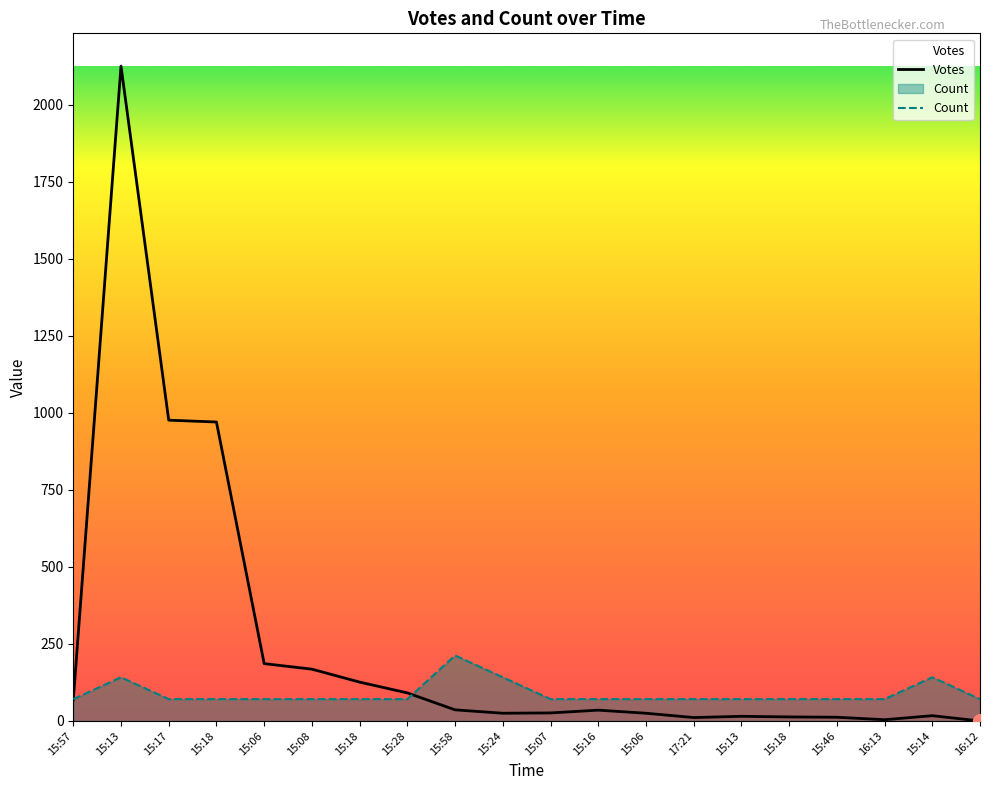

Count the number of data series in this chart.

2